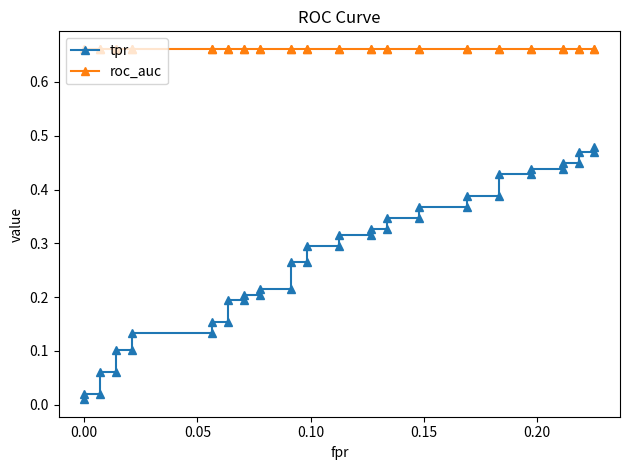

Which series has the largest total across all categories?

roc_auc